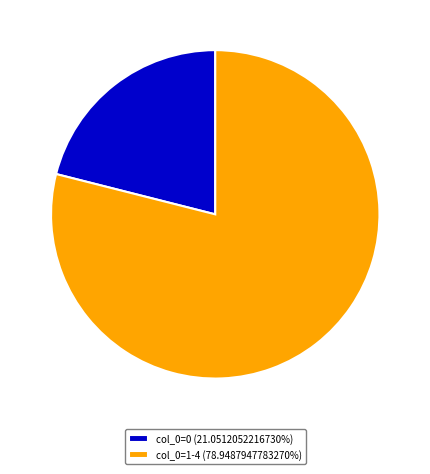

Approximately how many times larger is the value at col_0=0 (21.0512052216730%) compared to col_0=1-4 (78.9487947783270%)?

0.3